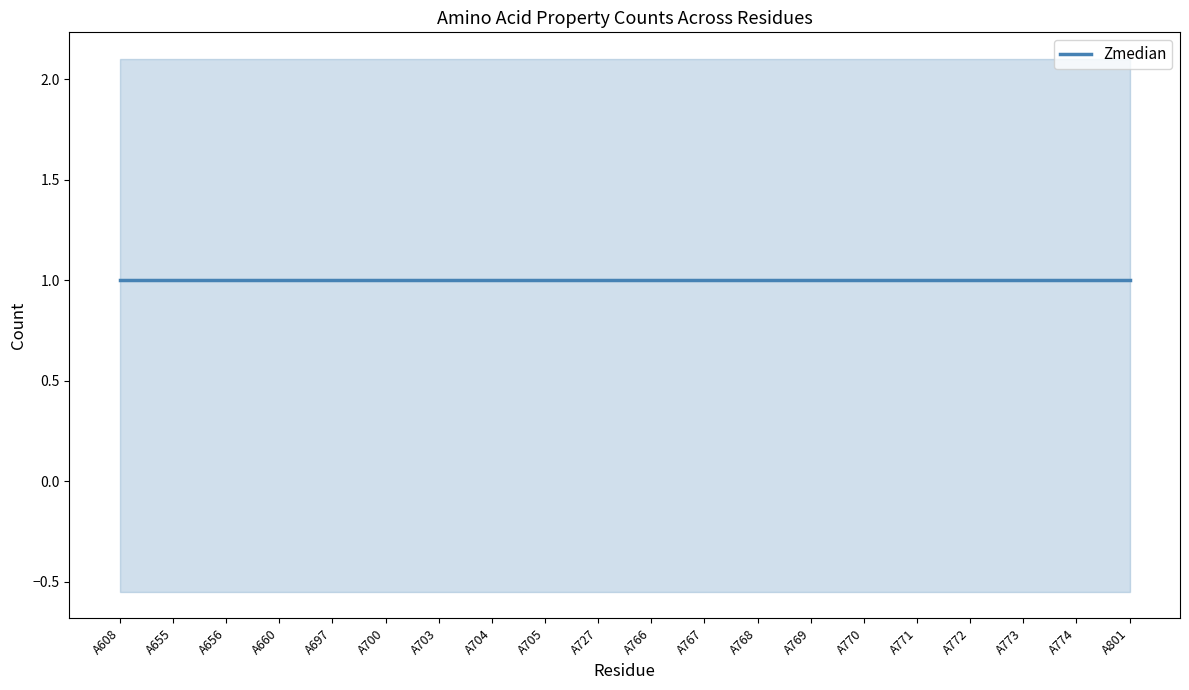

What is the spread (max minus min) of values at A771?

1